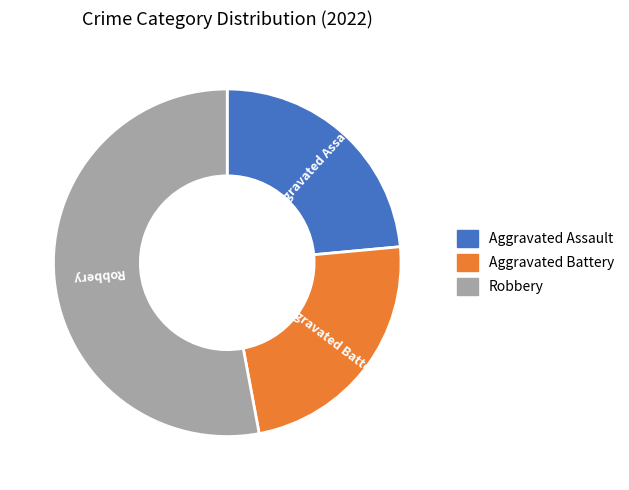

Is there any slice that represents more than half of the pie?

Yes